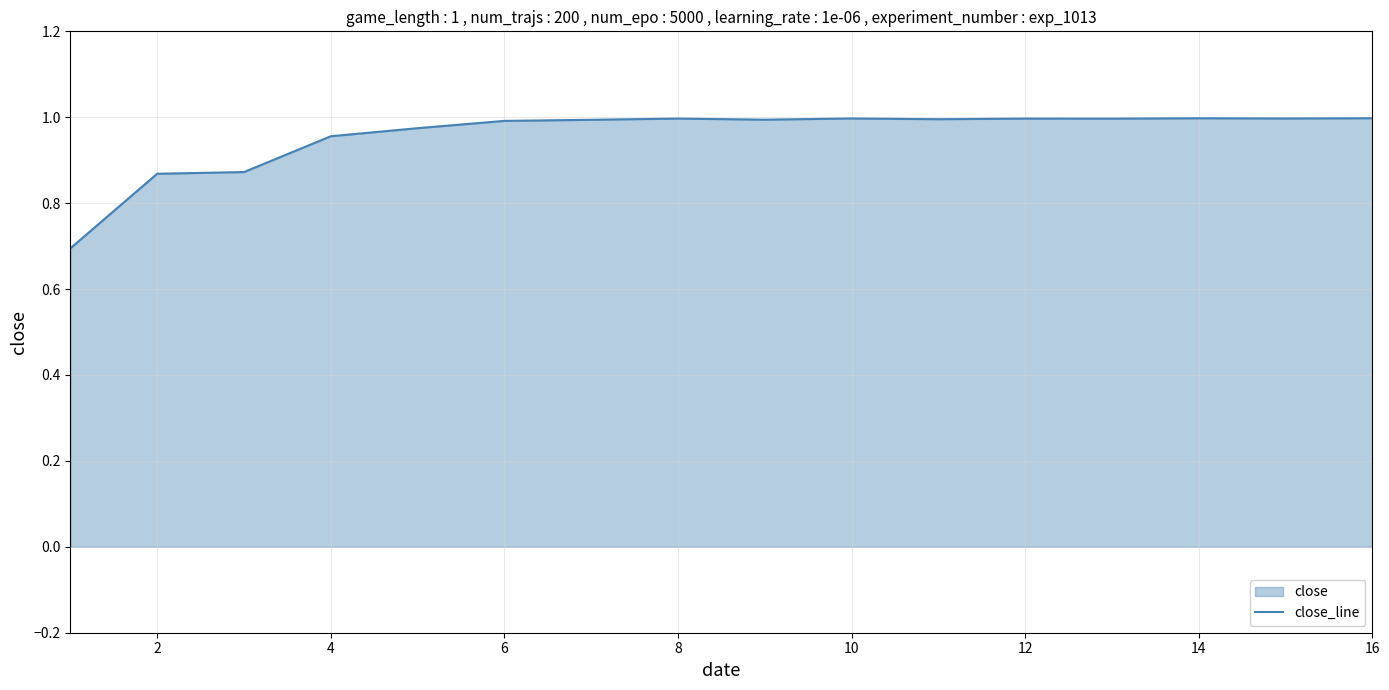

The chart shows a value of 1.0 at 16. True or false?

True